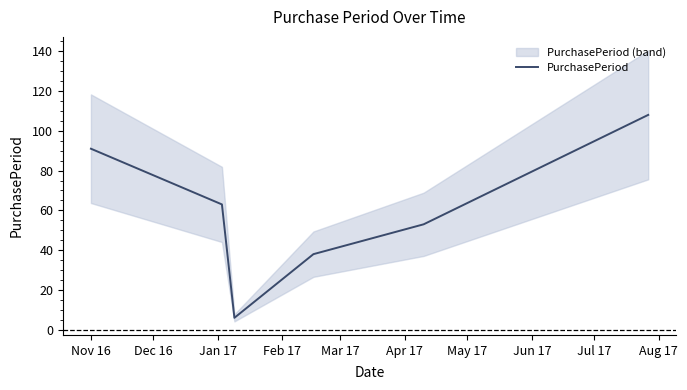

How many values exceed 63?

2